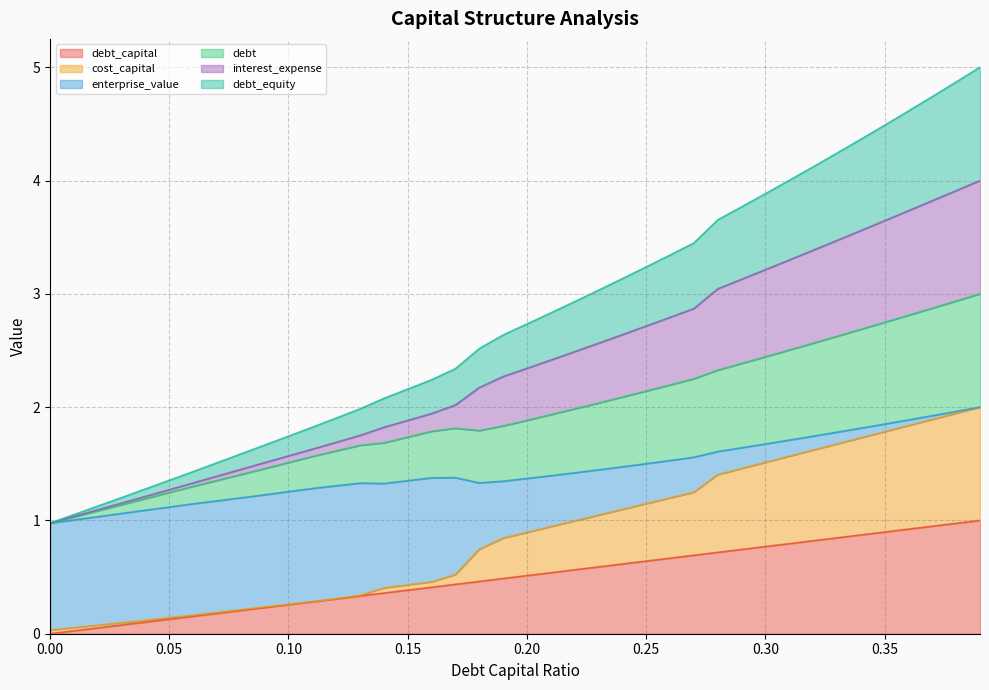

The value of debt_equity at 0.09 is 1.7. True or false?

True